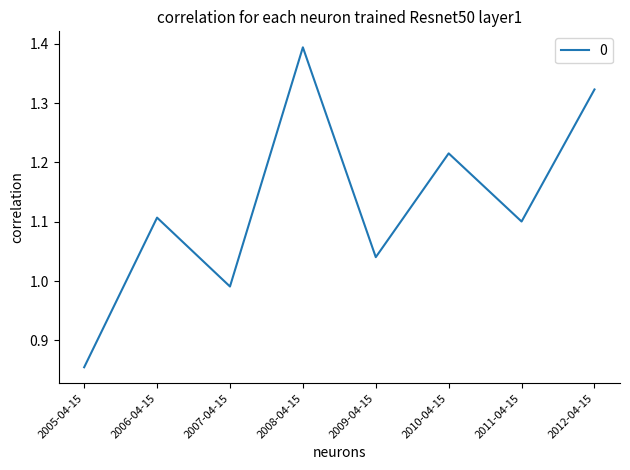

Count the number of values greater than 1.

6